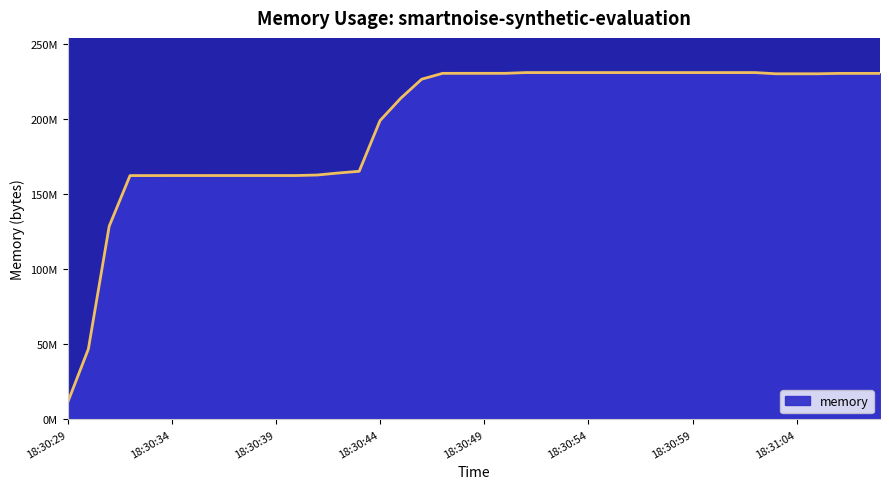

Where is the data nearest to the value 120993792?

18:30:31